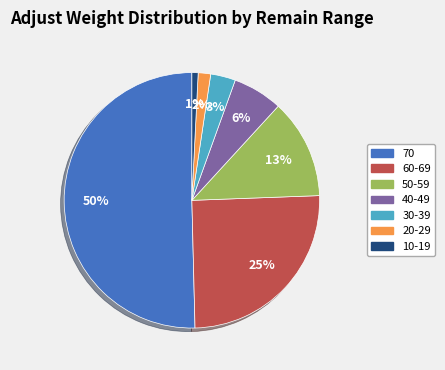

What percentage is the 30-39 slice, to the nearest percent?

3%